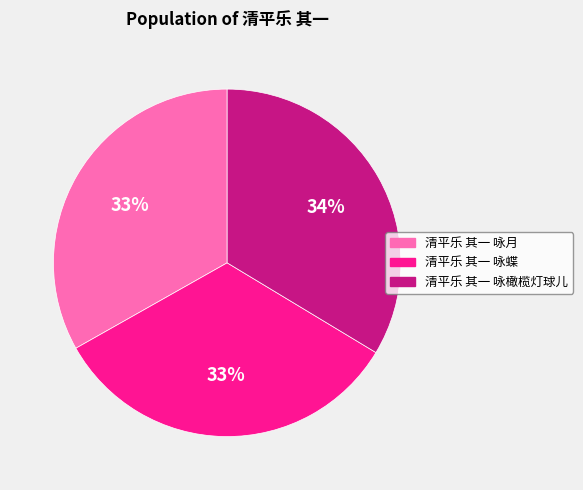

To the nearest percent, what is the combined percentage of 清平乐 其一 咏月 and 清平乐 其一 咏橄榄灯球儿?

67%